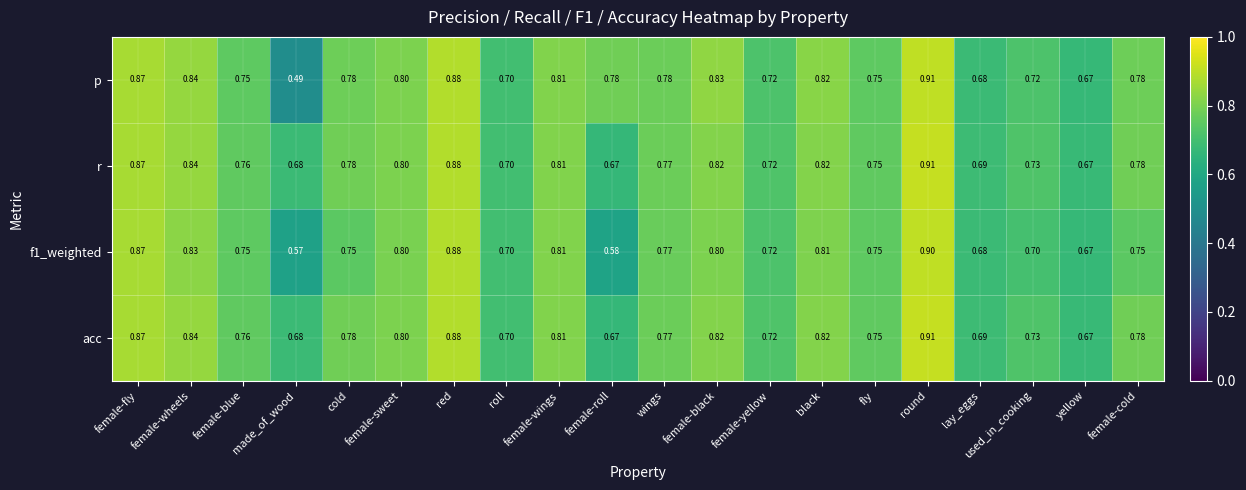

At which category does the chart reach its peak across all series?

round